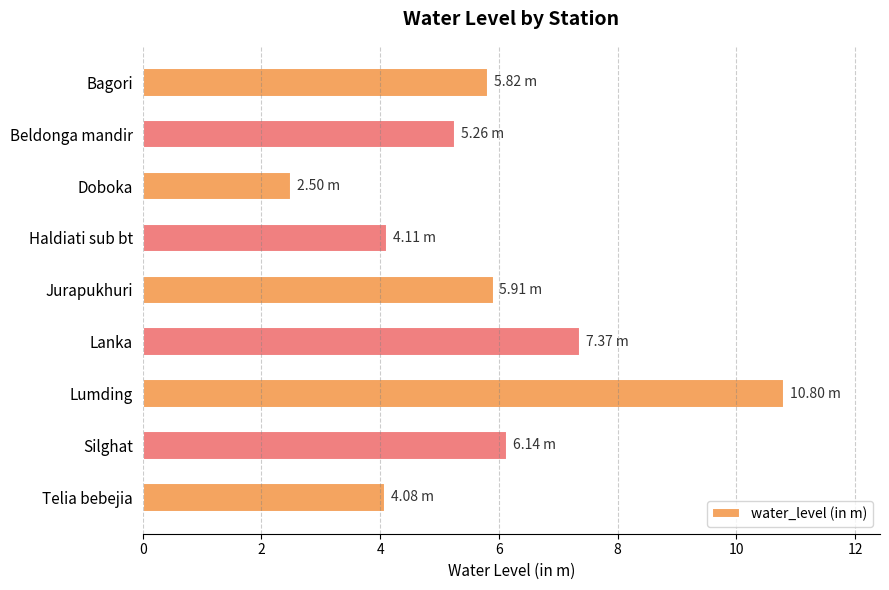

What is the difference between the maximum and minimum values?

8.3